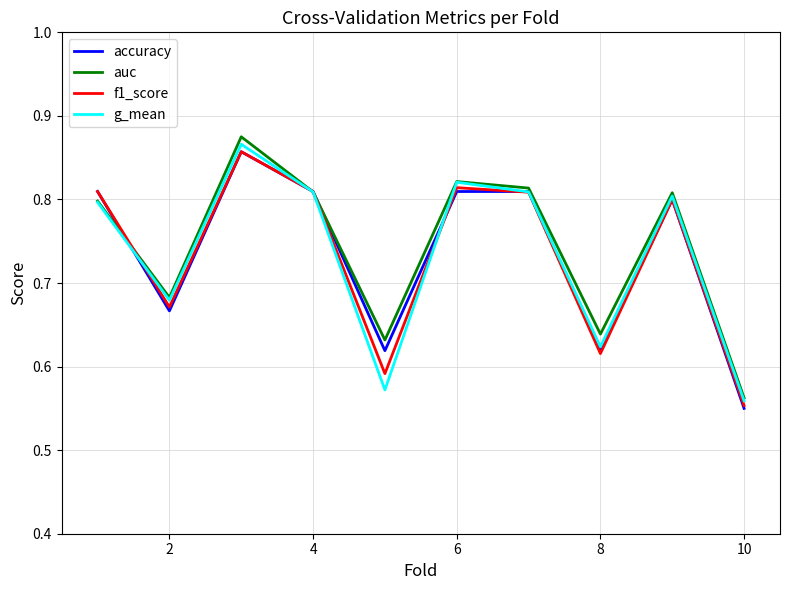

What are all the series names shown in the legend?

accuracy, auc, f1_score, g_mean